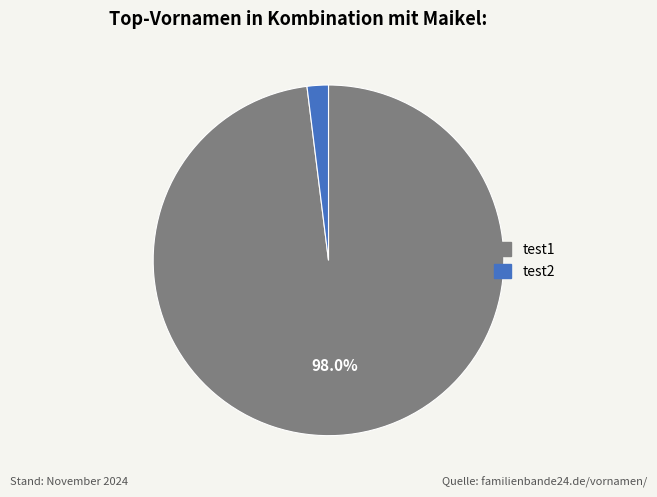

Which category has the smallest portion of the pie?

test2